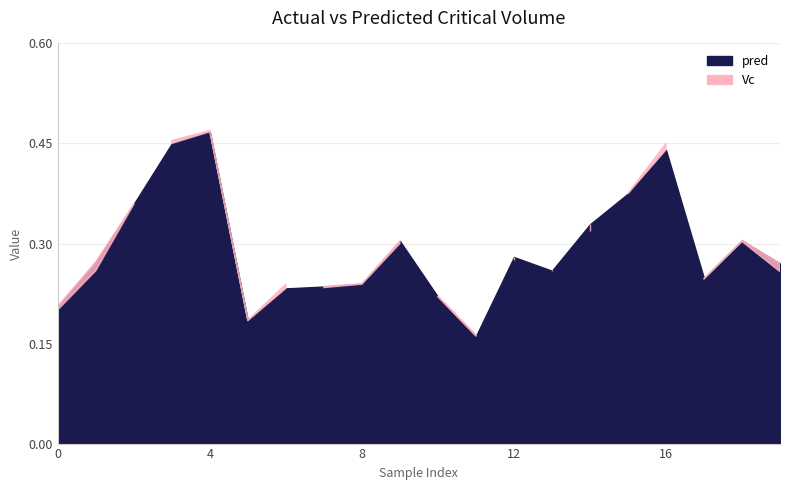

Does the chart display data point markers on the line(s)?

No